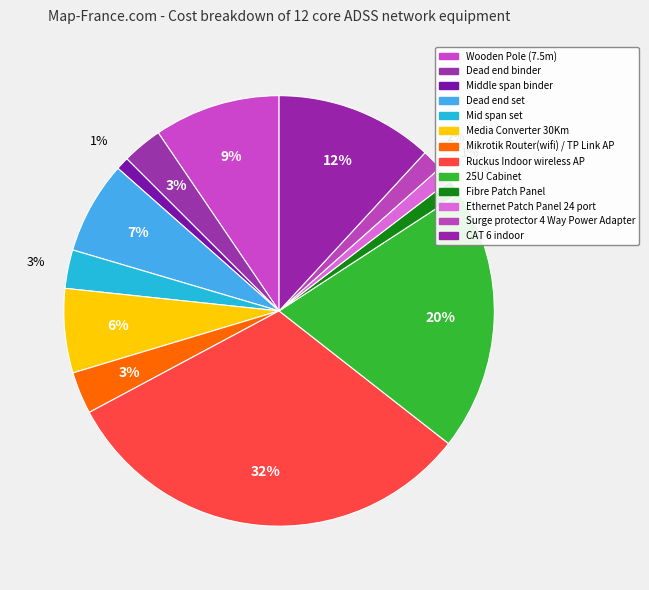

True or false: Mid span set accounts for 3% of the total.

True